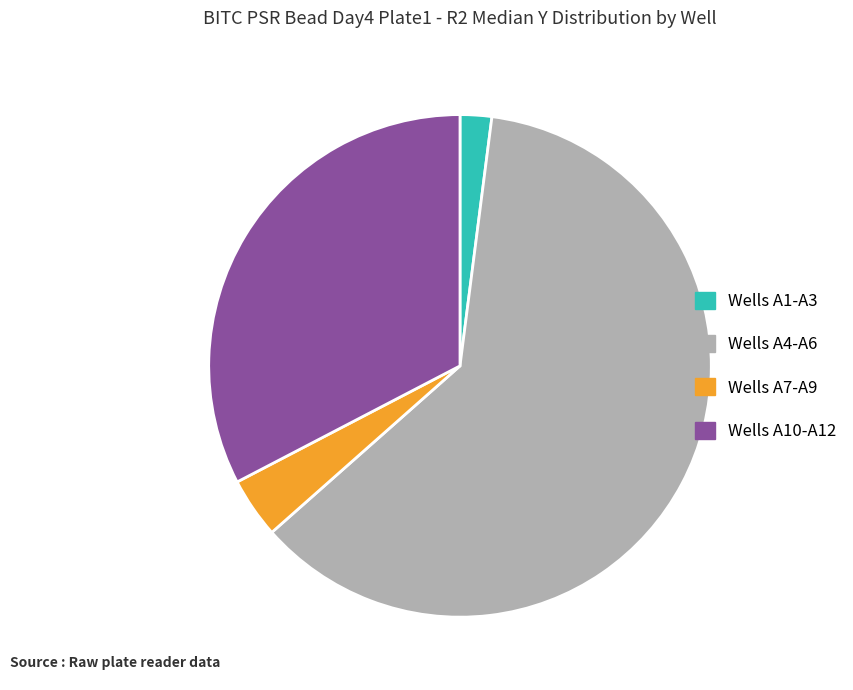

Count the number of slices in the pie.

4